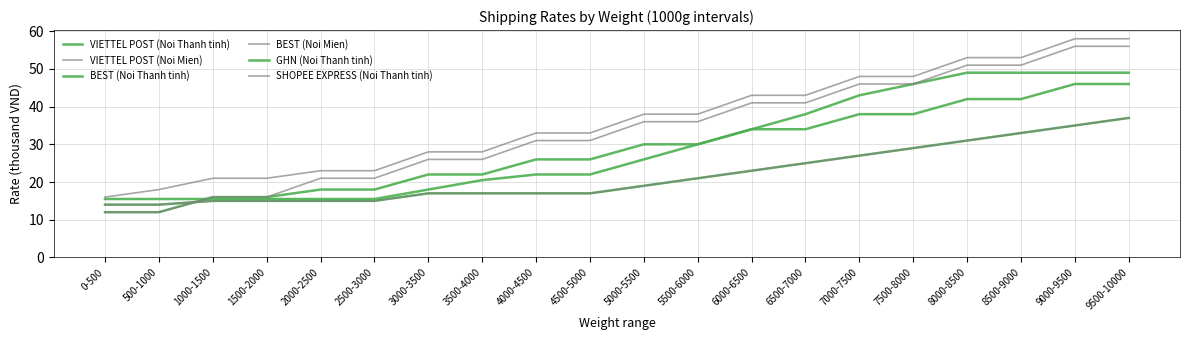

What is the sum of the BEST (Noi Thanh tinh) values at 1000-1500 and 3000-3500?

32.0